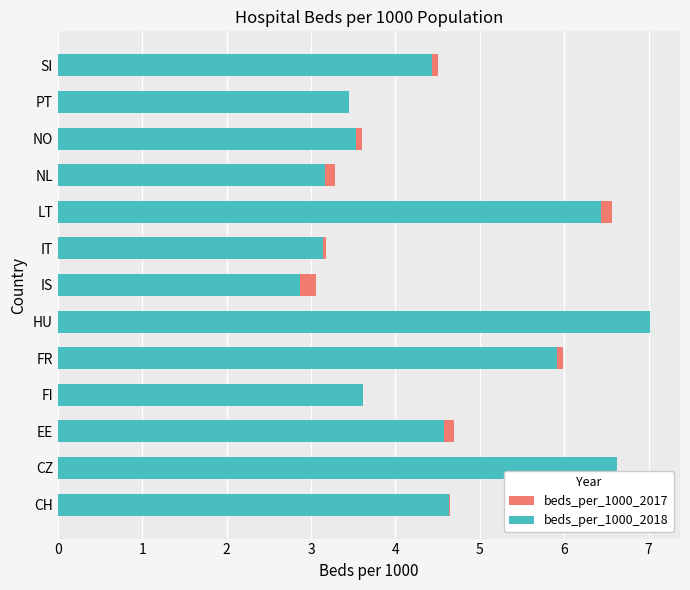

Count the number of categories in the chart.

13